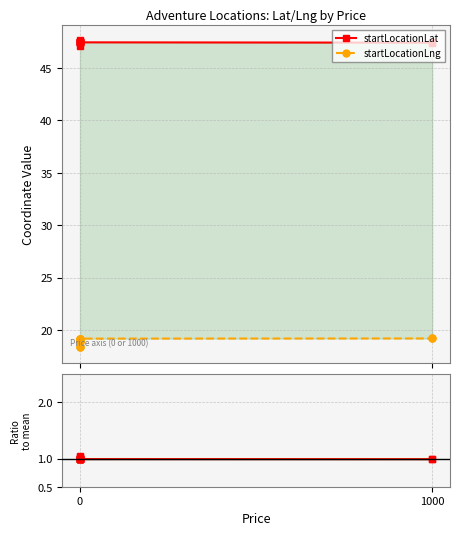

Reading right to left, extract all data points from this chart.

startLocationLat: 47.4	47.4	47.4	47.4	47.6	47.5	47.6	47.1	47.3	47.4	47.4	47.4	47.5	47.5
startLocationLng: 19.2	19.2	19.2	19.1	18.3	18.8	18.4	19.0	19.0	19.2	19.2	19.2	19.0	19.0
Lat/Lng ratio: 1.0	1.0	1.0	1.0	1.0	1.0	1.0	1.0	1.0	1.0	1.0	1.0	1.0	1.0